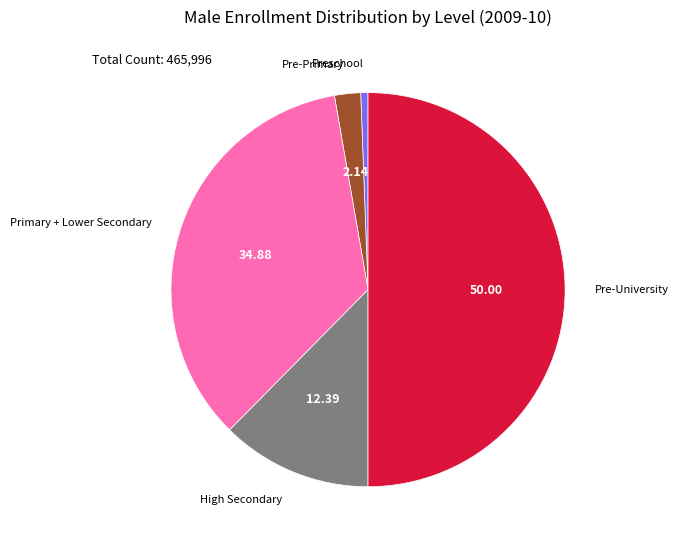

Which category has the smallest portion of the pie?

Preschool